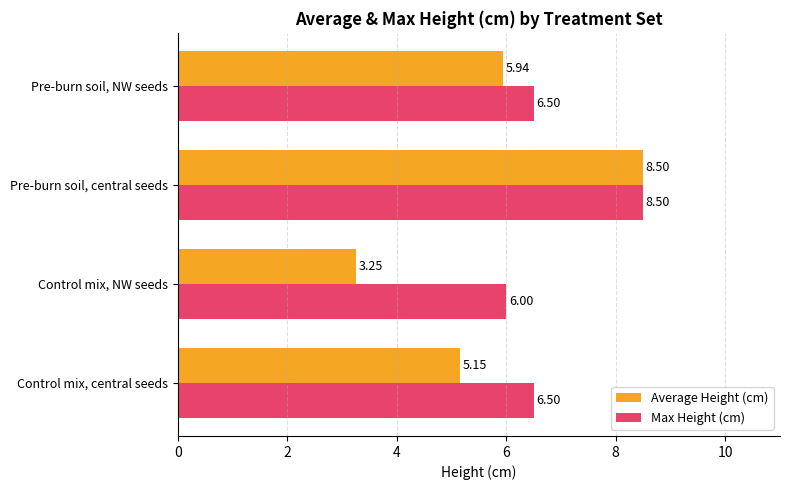

What is the average value of the Max Height (cm) series?

6.9